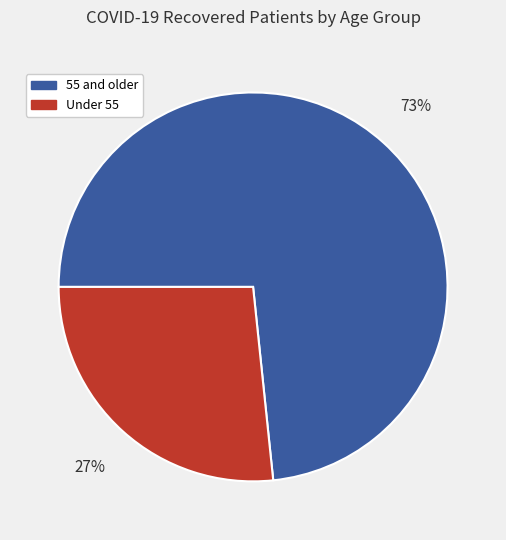

To the nearest percent, what is the average slice percentage?

50%